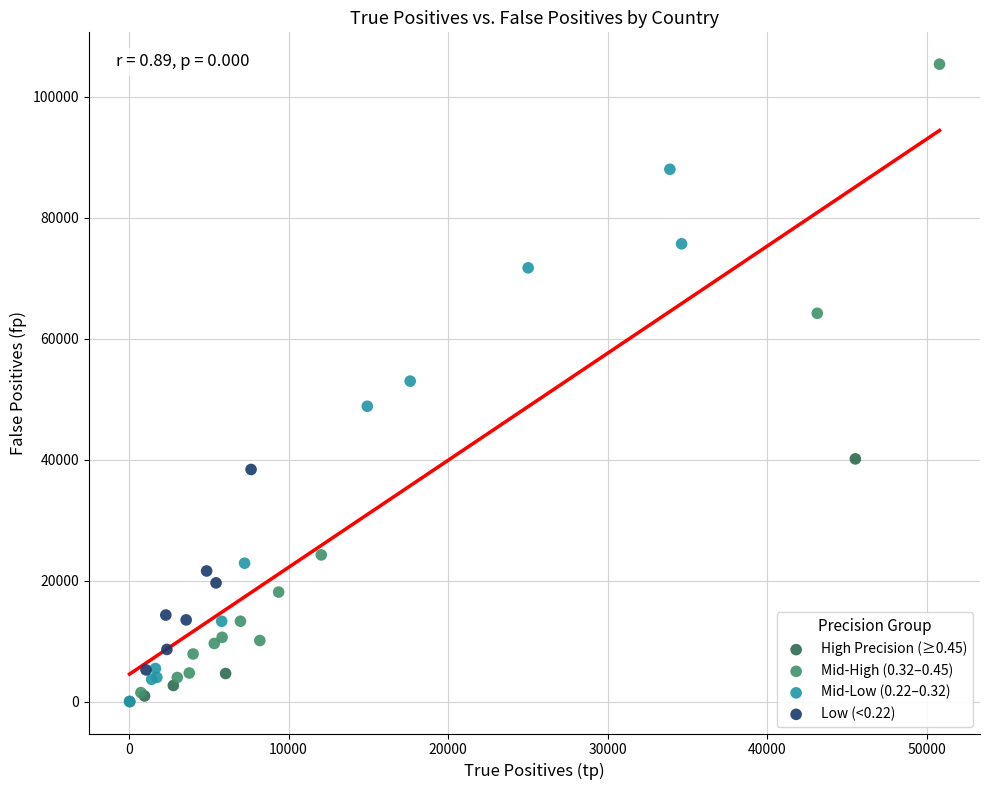

Which series has the largest Y range (max minus min)?

Mid-High (0.32–0.45)